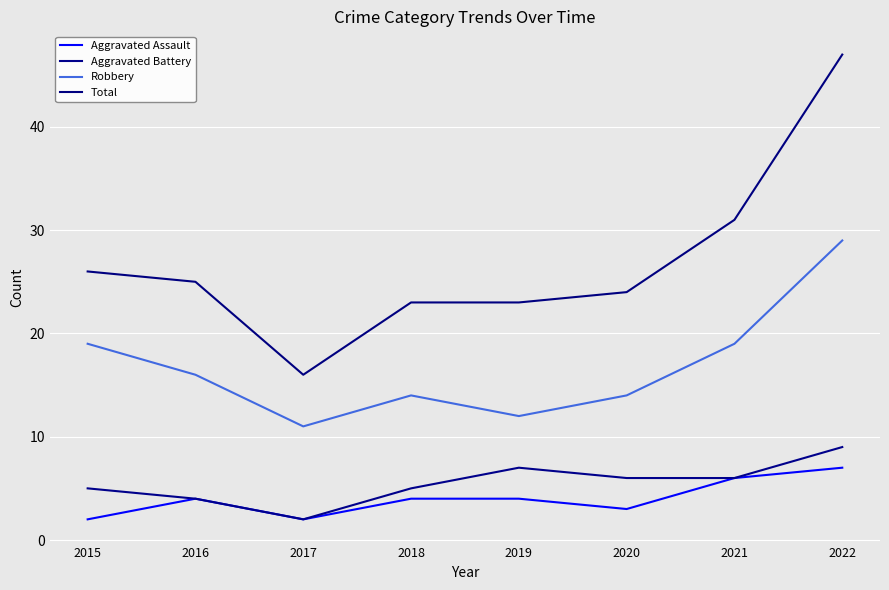

Reading left to right, what are all the values shown in this chart?

Aggravated Assault: 2	4	2	4	4	3	6	7
Aggravated Battery: 5	4	2	5	7	6	6	9
Robbery: 19	16	11	14	12	14	19	29
Total: 26	25	16	23	23	24	31	47